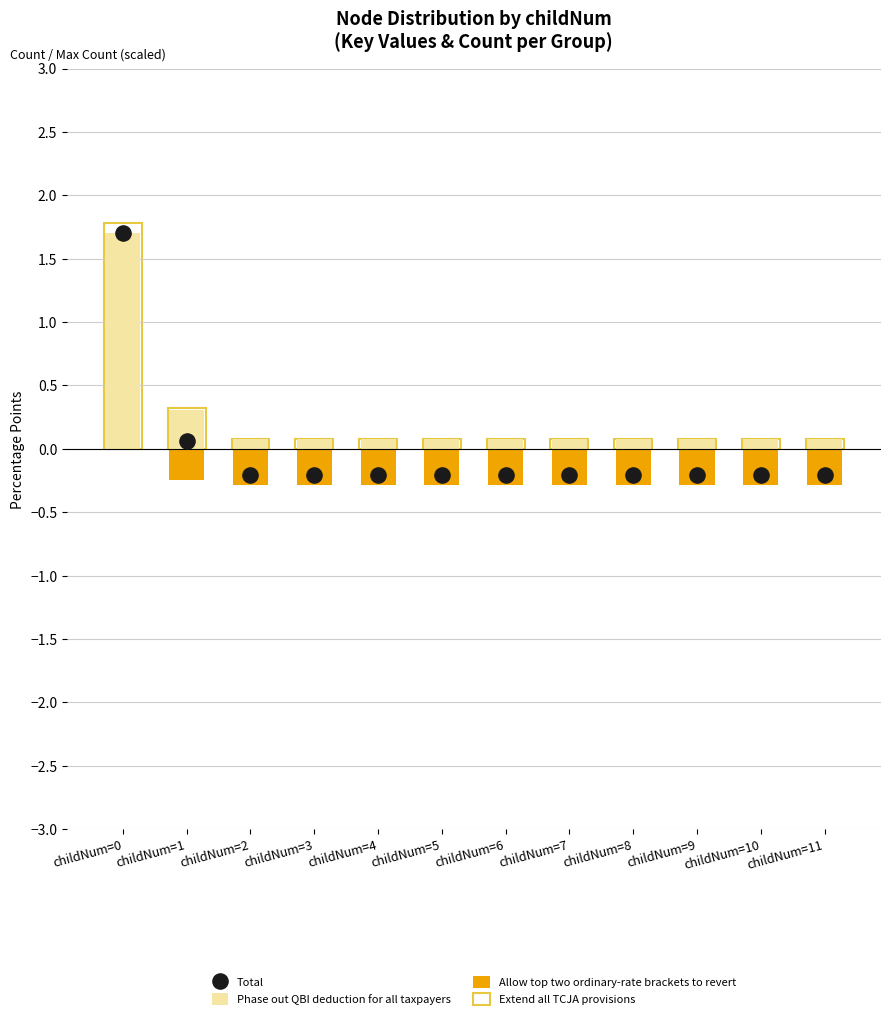

At how many categories does at least one series exceed 0?

12